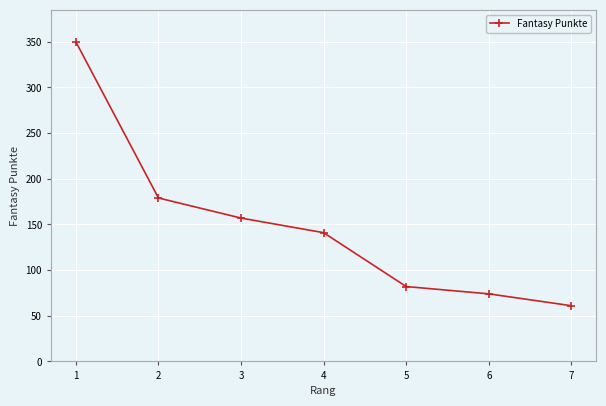

Between 3 and 4, which is larger?

3